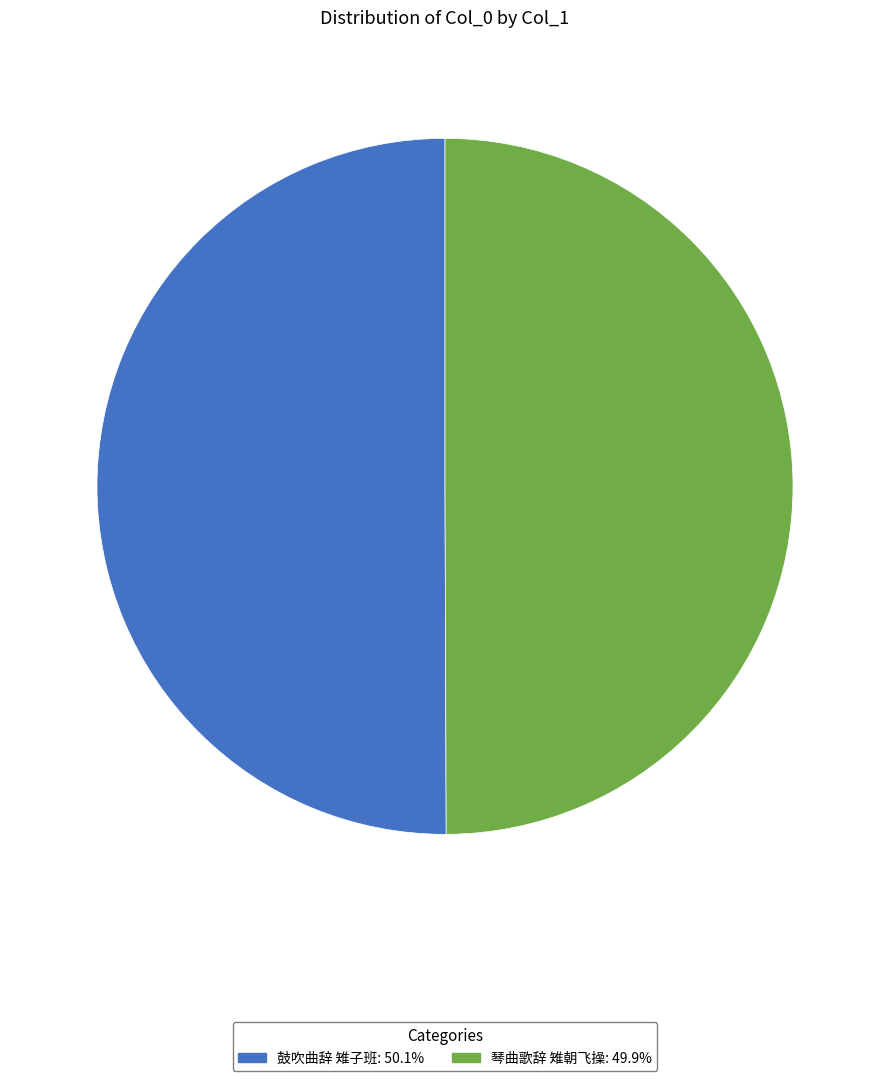

Approximately how many times larger is the value at 琴曲歌辞 雉朝飞操: 49.9% compared to 鼓吹曲辞 雉子班: 50.1%?

1.0